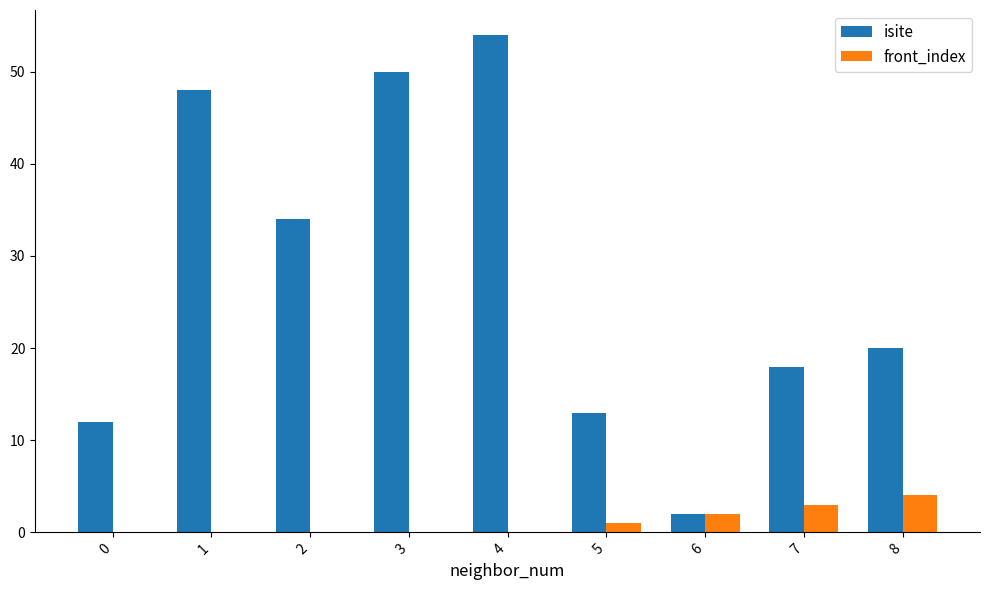

What is the spread (max minus min) of values at 1?

48